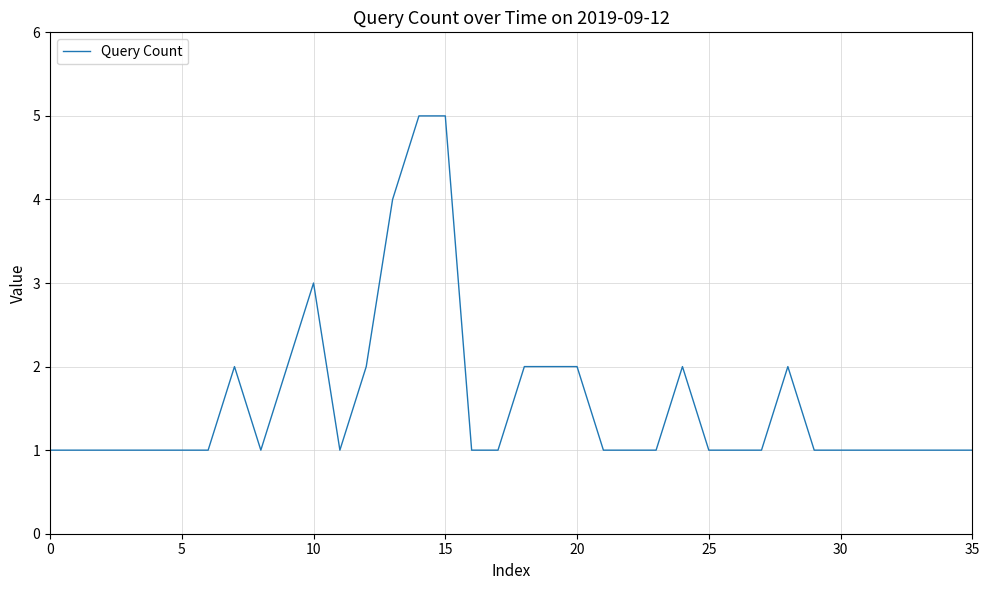

Does the chart display data point markers on the line(s)?

No